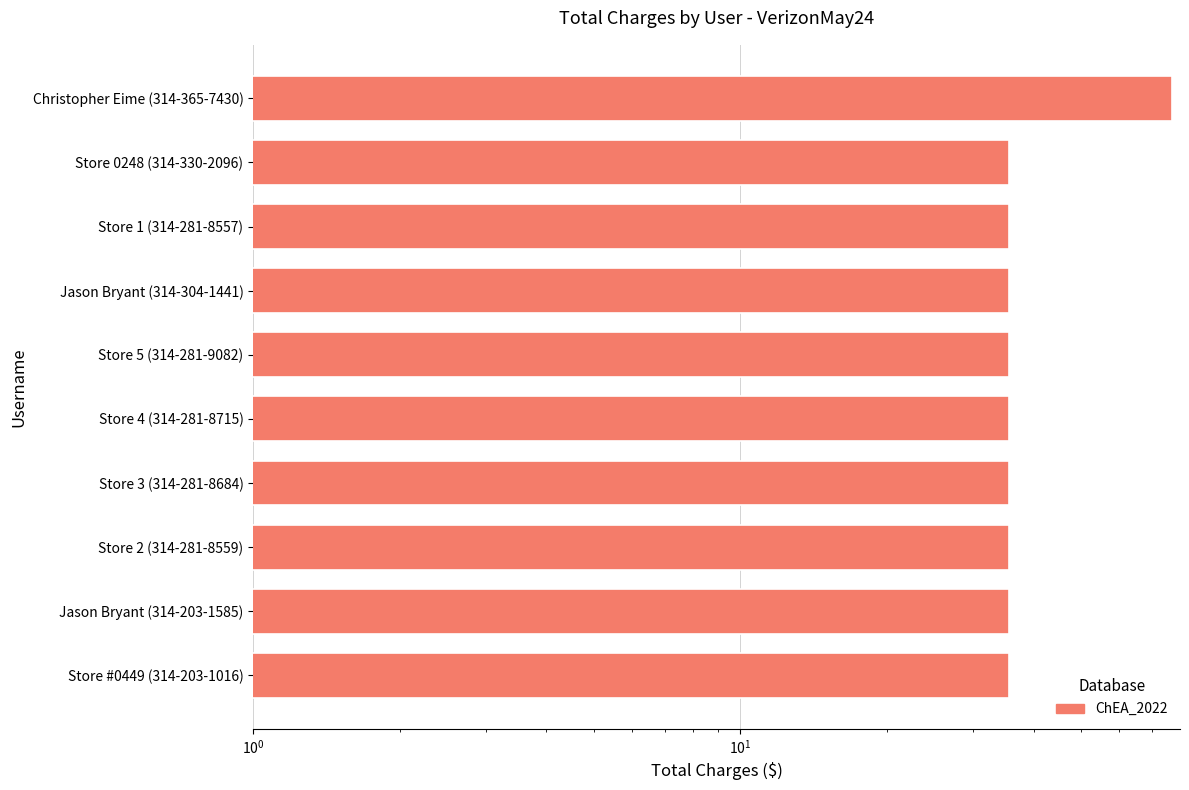

Is it true that the value at Store 2 (314-281-8559) is 53.8?

False